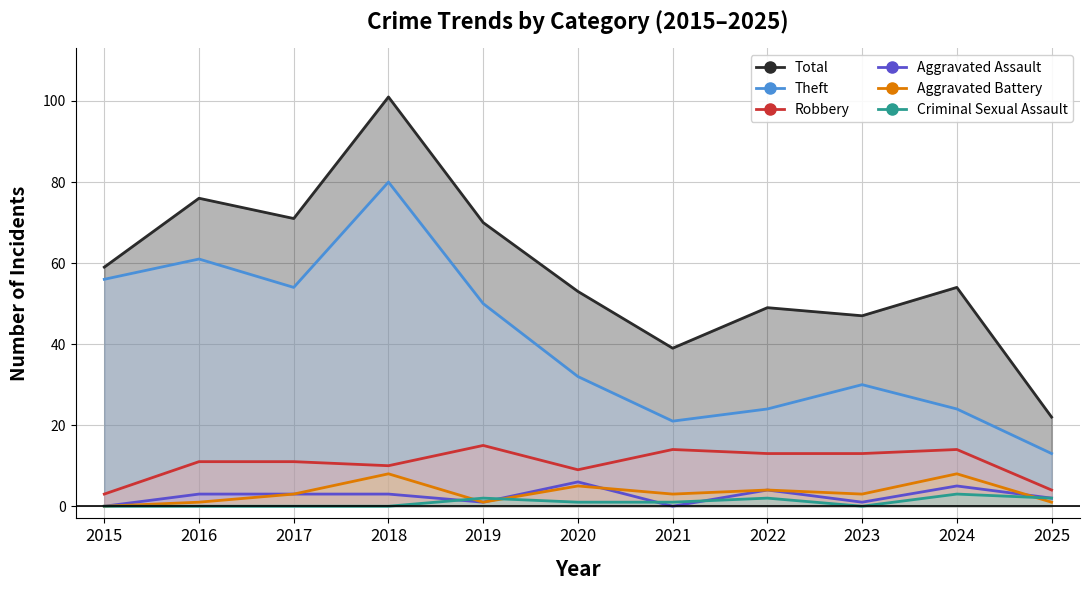

The value of Aggravated Assault at 2018 is 1. True or false?

False